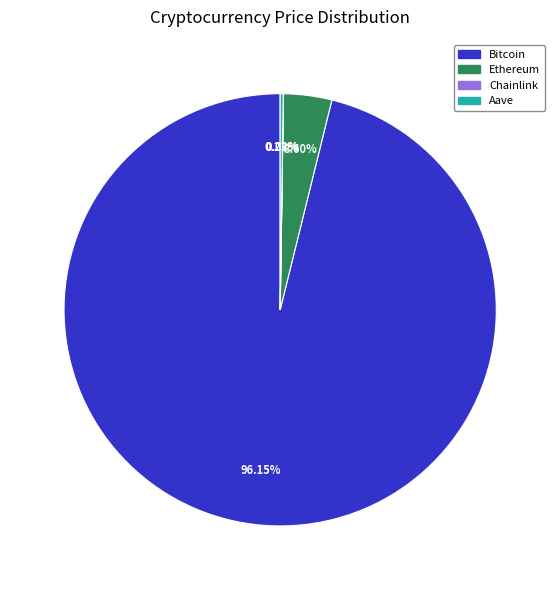

Between Bitcoin and Ethereum, which is larger?

Bitcoin